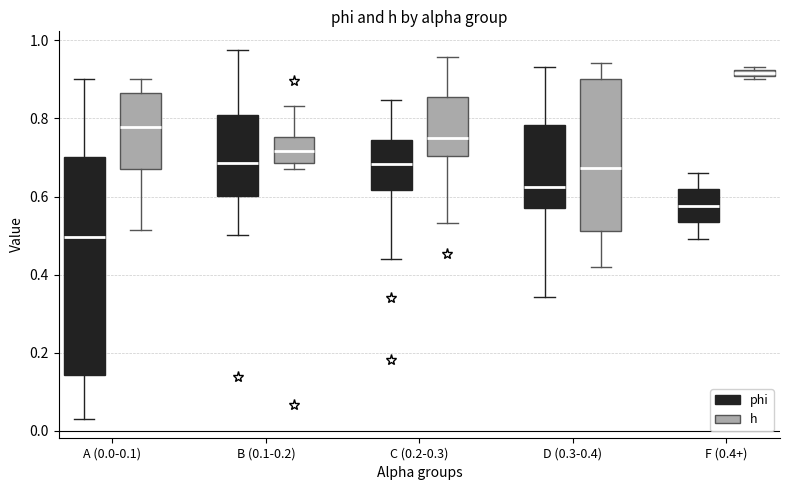

Where does the median line of the box for B (0.1-0.2) (phi) sit on the y-axis? The values are not printed on the chart, so give them approximately, as read against the axis.

0.68